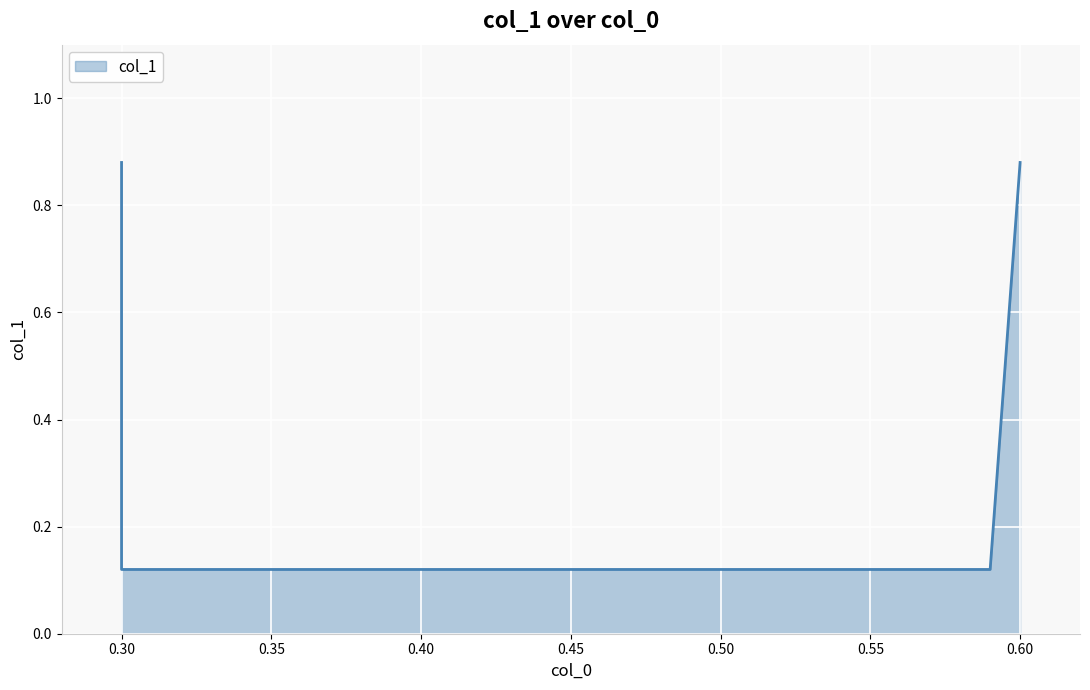

What is the sum of the values at 0.59 and 0.6?

1.0